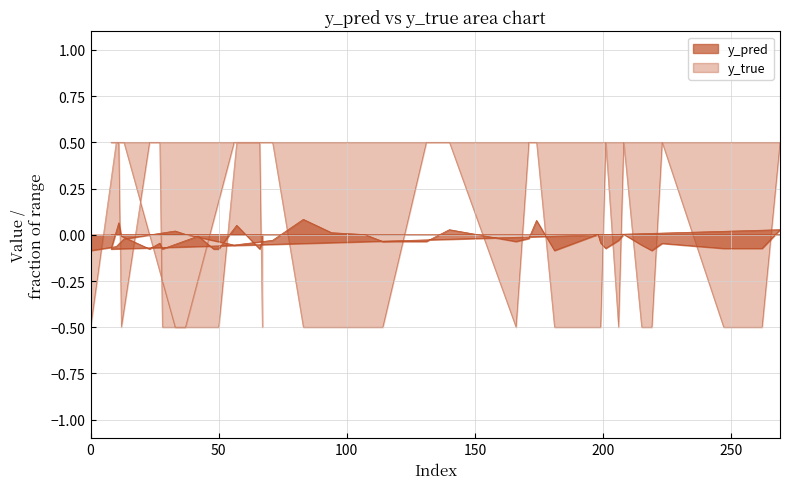

The value of y_true at 67 is -0.2. True or false?

False